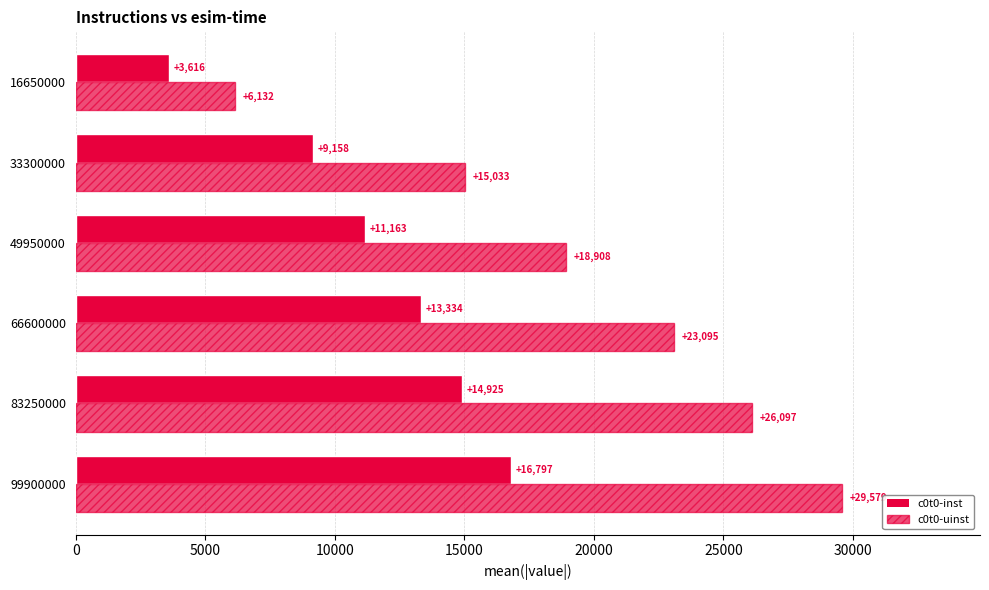

At how many categories does at least one series exceed 23737?

2